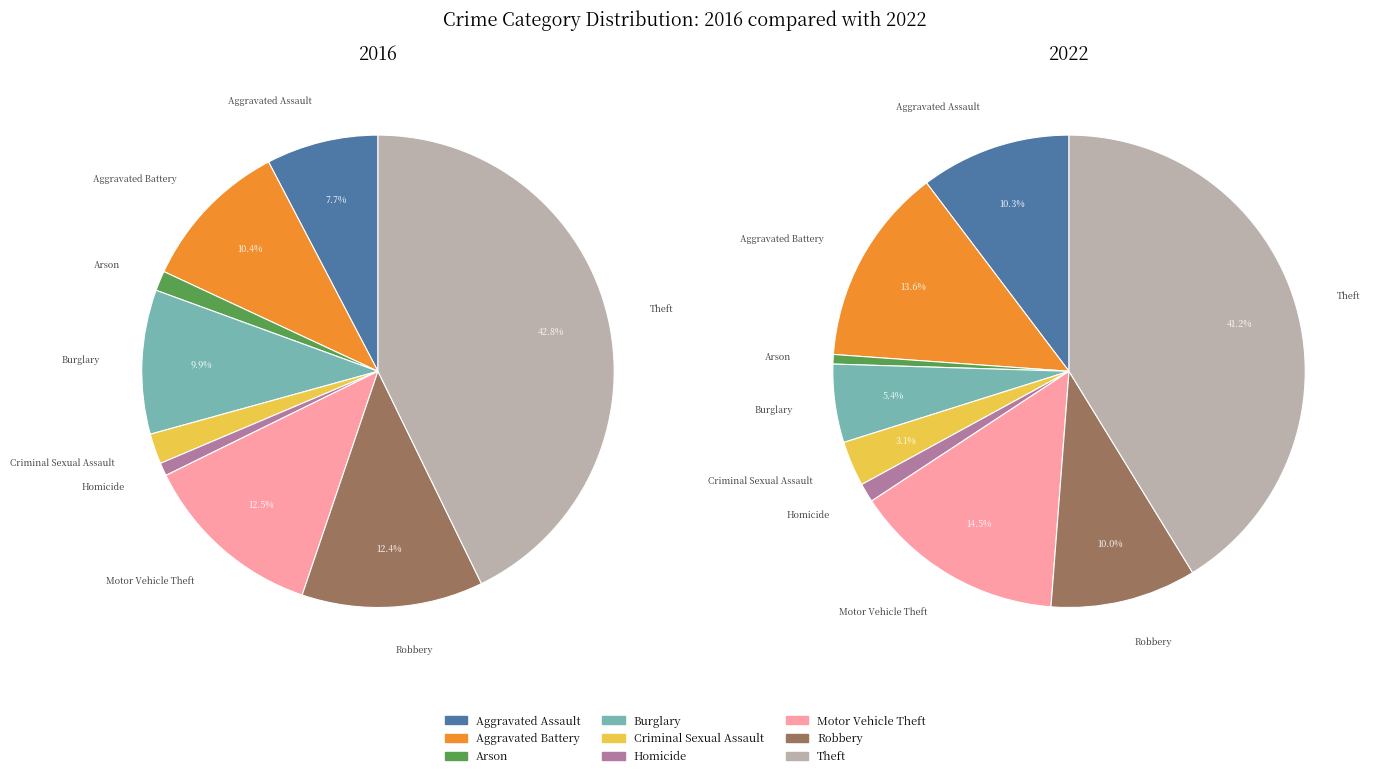

Is Arson the majority of the pie?

No